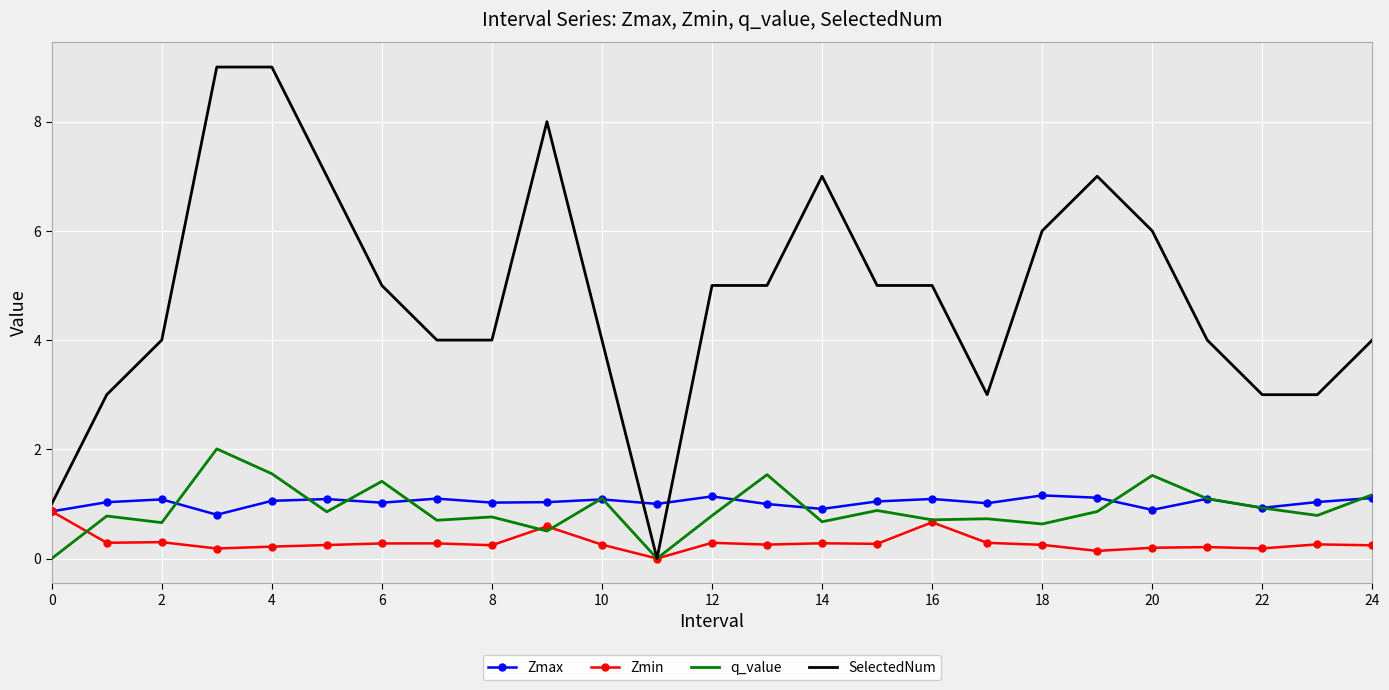

Which series has the largest total across all categories?

SelectedNum